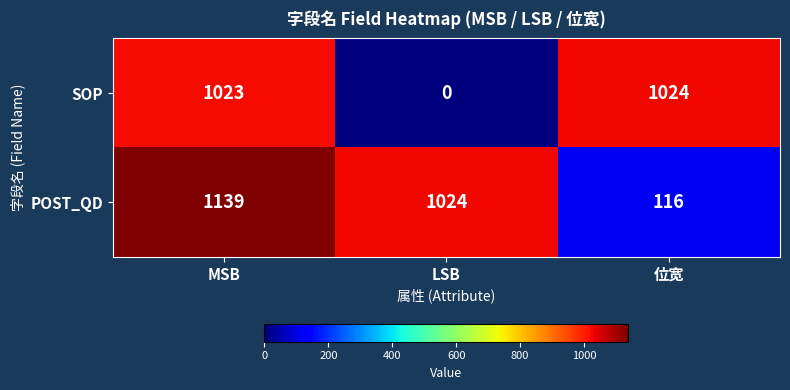

List the series in order of their peak value, highest first.

POST_QD, SOP